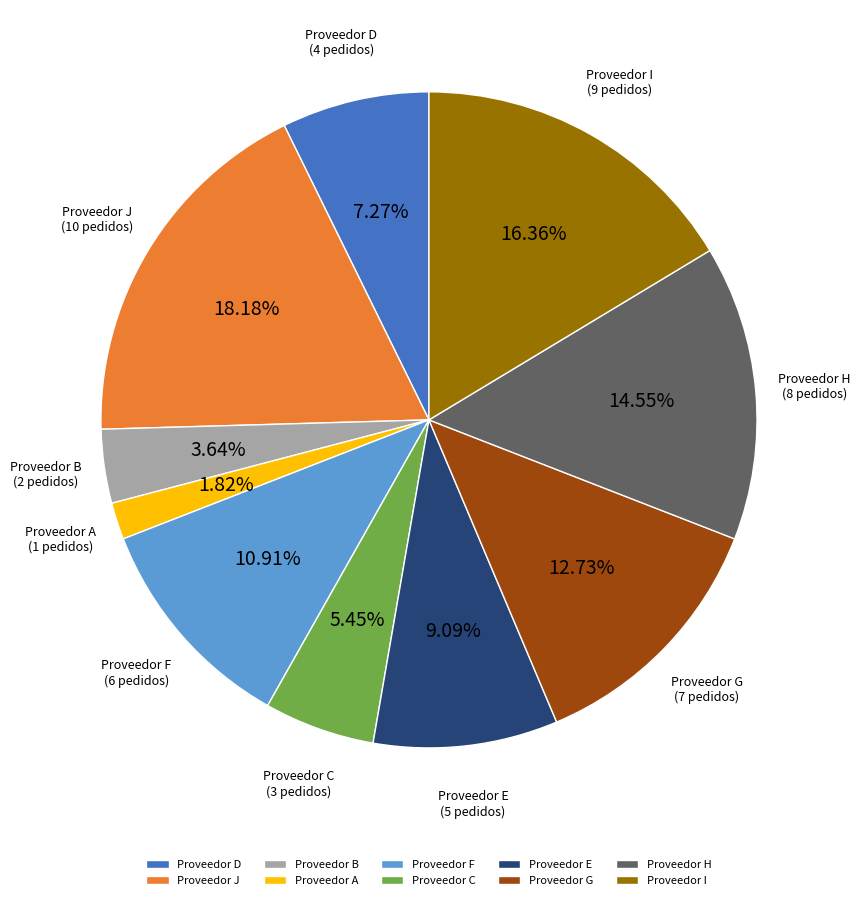

To the nearest percent, what is the combined percentage of Proveedor F and Proveedor H?

25%